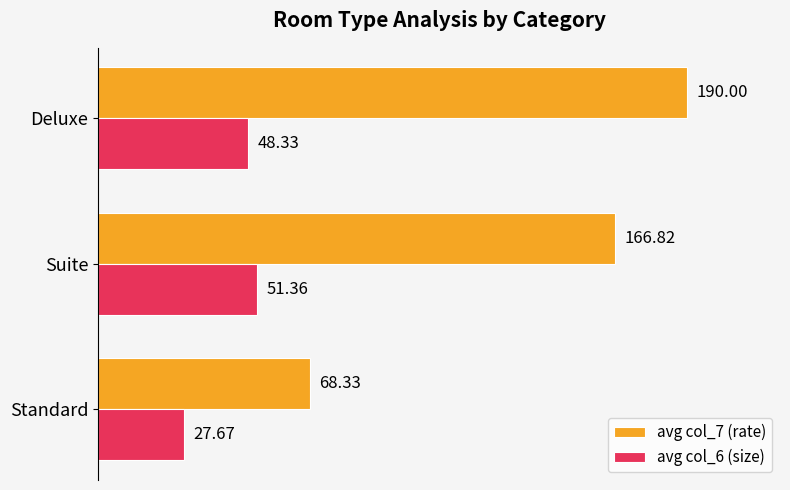

Where is avg col_6 (size) nearest to the value 39?

Deluxe